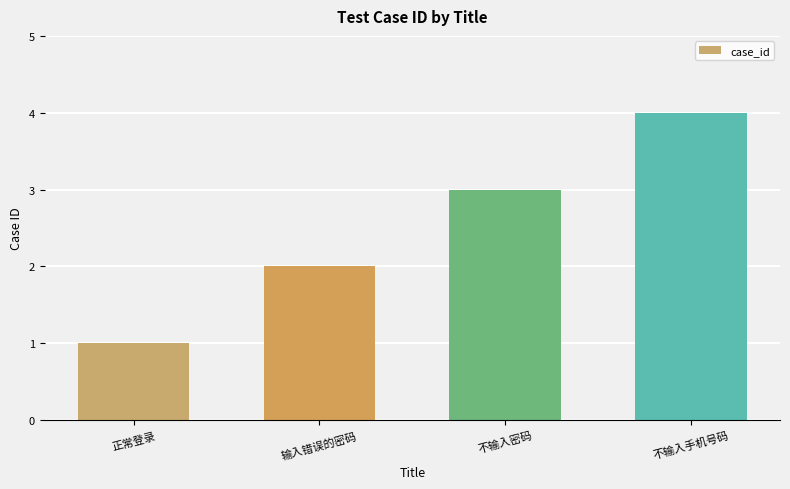

Does the chart contain stacked bars?

No